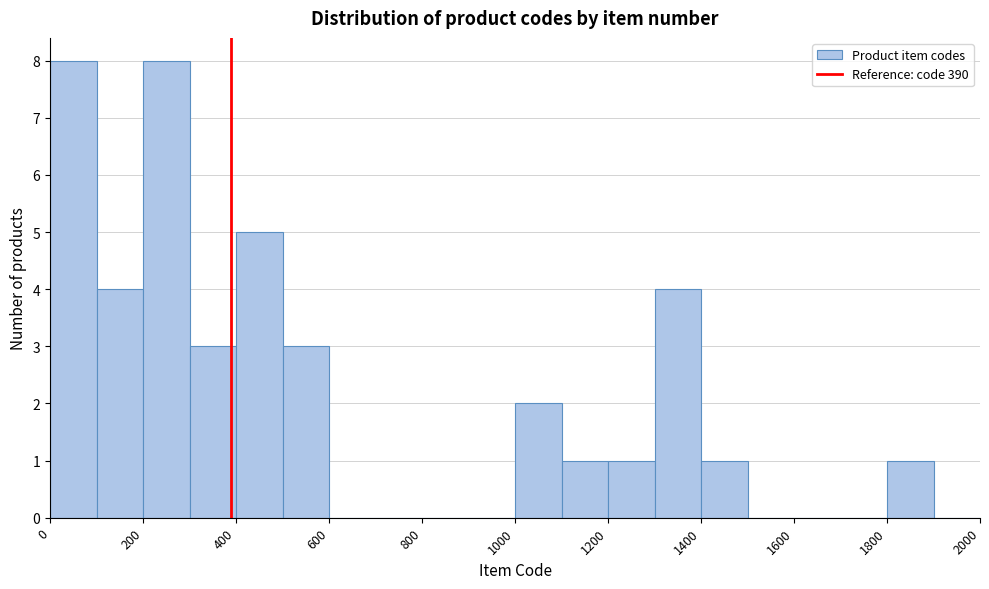

How tall is the bar that spans 1400 to 1500 on the x-axis? The values are not printed on the chart, so give them approximately, as read against the axis.

1